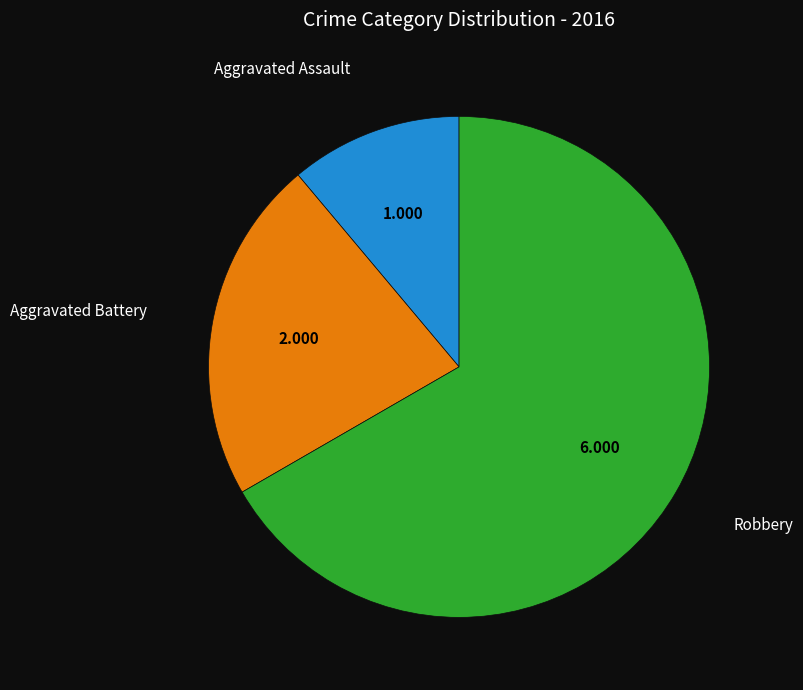

Is there any slice that represents more than half of the pie?

Yes